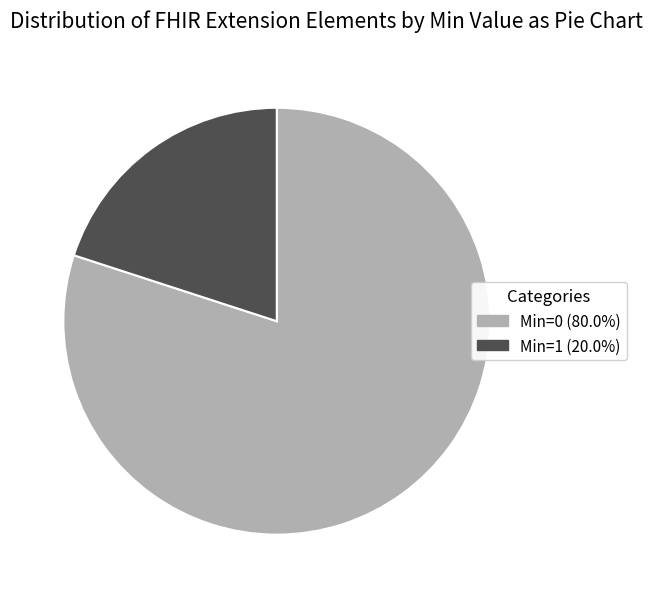

Count the number of slices in the pie.

2